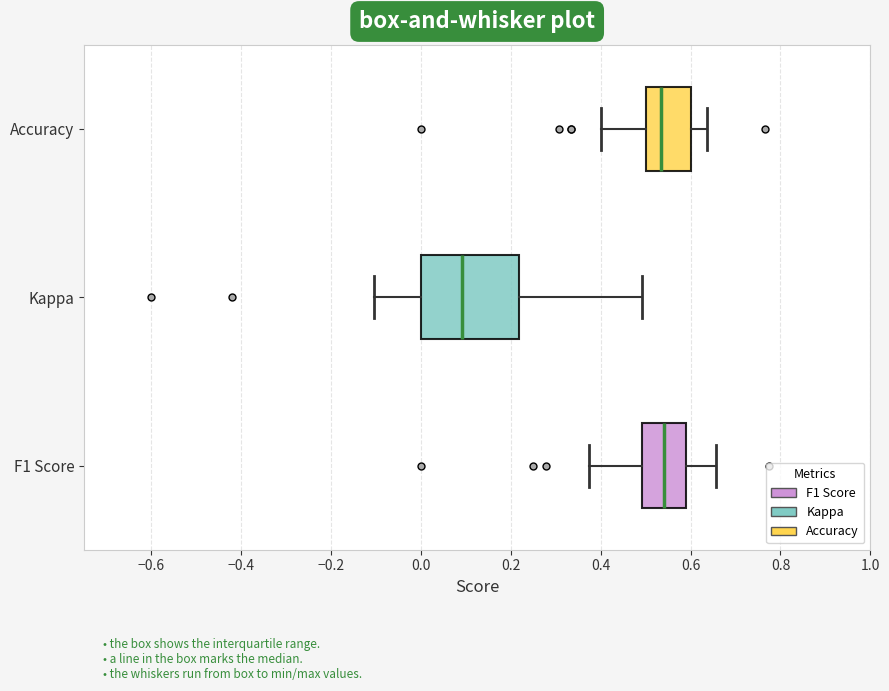

Where is the left edge of the box for Kappa on the x-axis? The values are not printed on the chart, so give them approximately, as read against the axis.

0.00